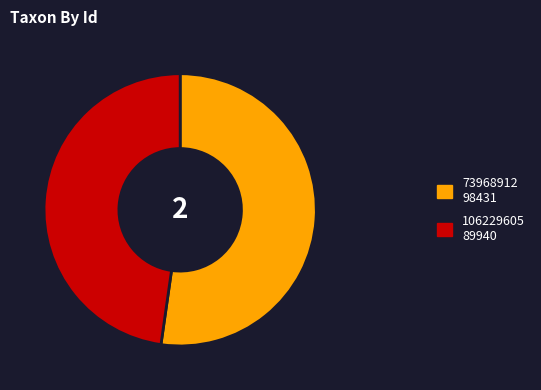

Which has a higher value, 73968912 or 106229605?

73968912